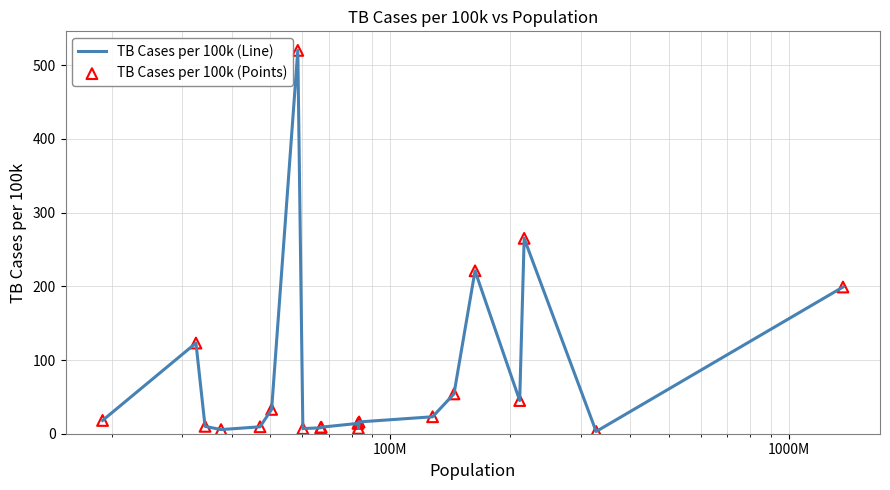

What is the greatest value displayed?

520.0